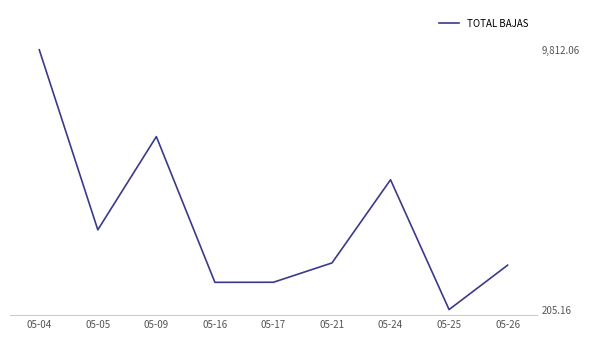

What is the greatest value displayed?

9812.1